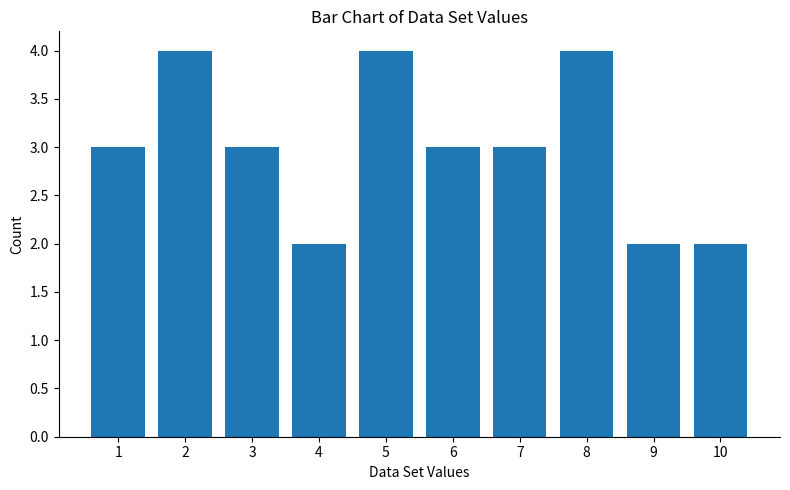

Is it true that the value at 8 is 4?

True